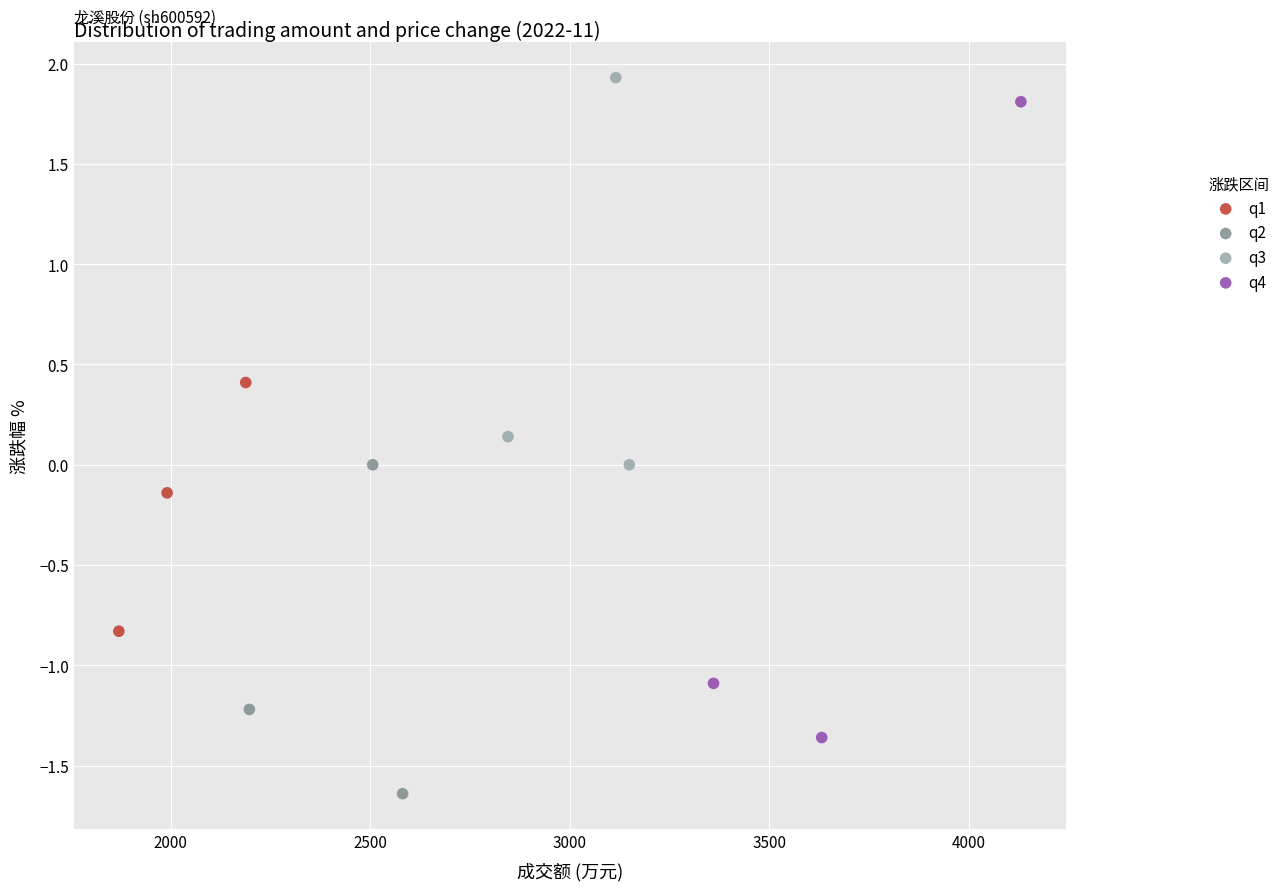

Which series has the widest spread of Y values?

q4